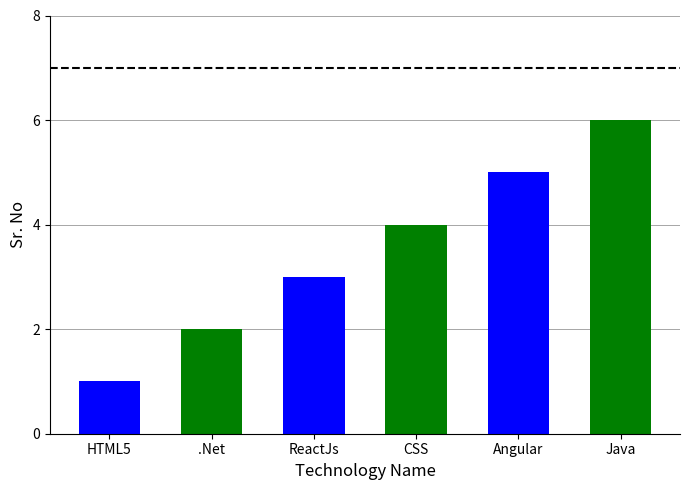

What value does the data have at CSS?

4